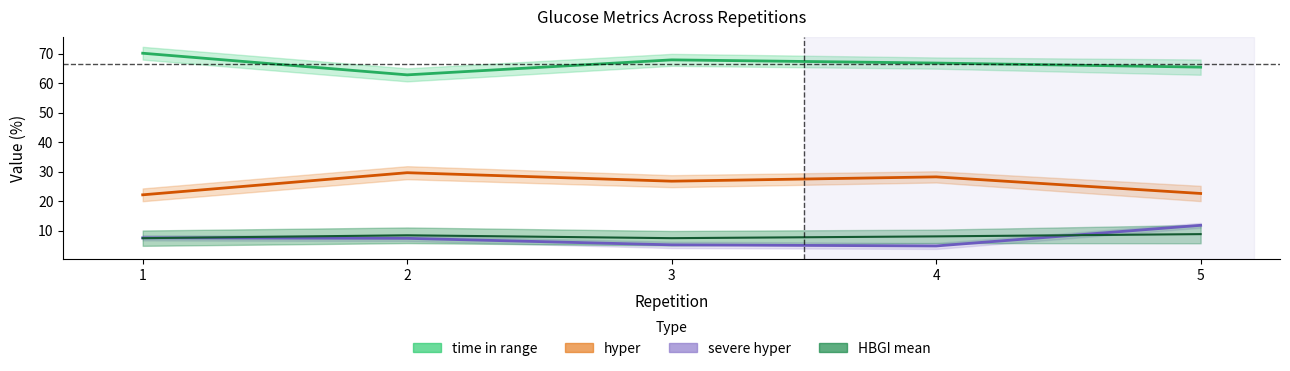

How many series are shown in this chart?

4